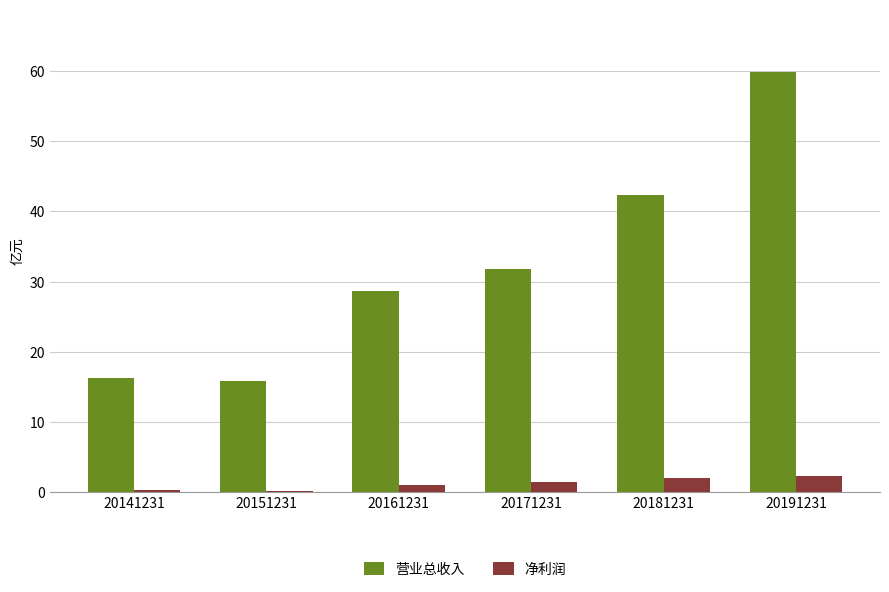

True or false: 营业总收入 has a value of 6.5 at 20151231.

False